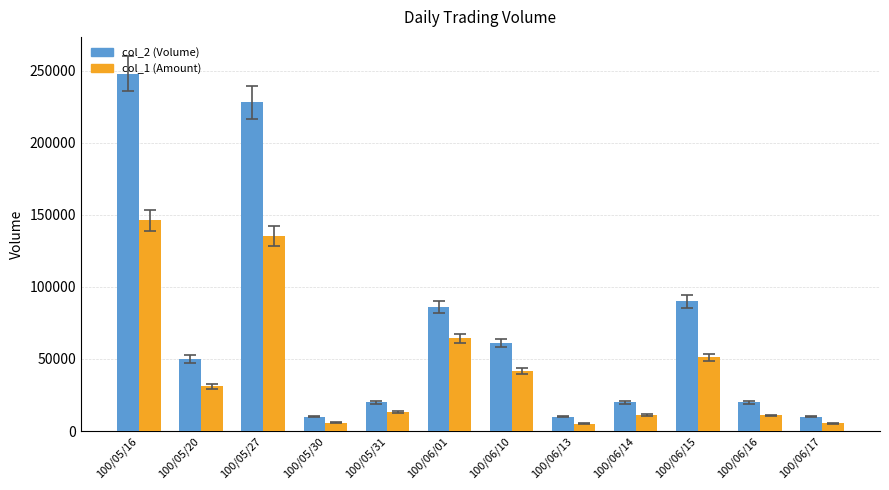

How many data points in col_2 (Volume) are less than 50000?

6